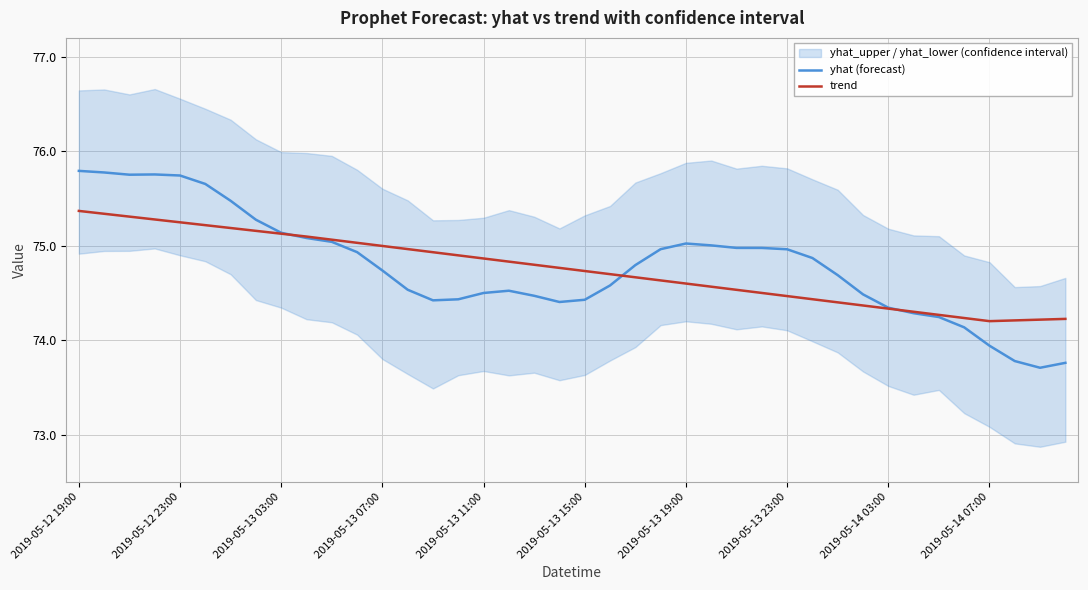

At which label does yhat (forecast) first exceed 74?

2019-05-12 19:00